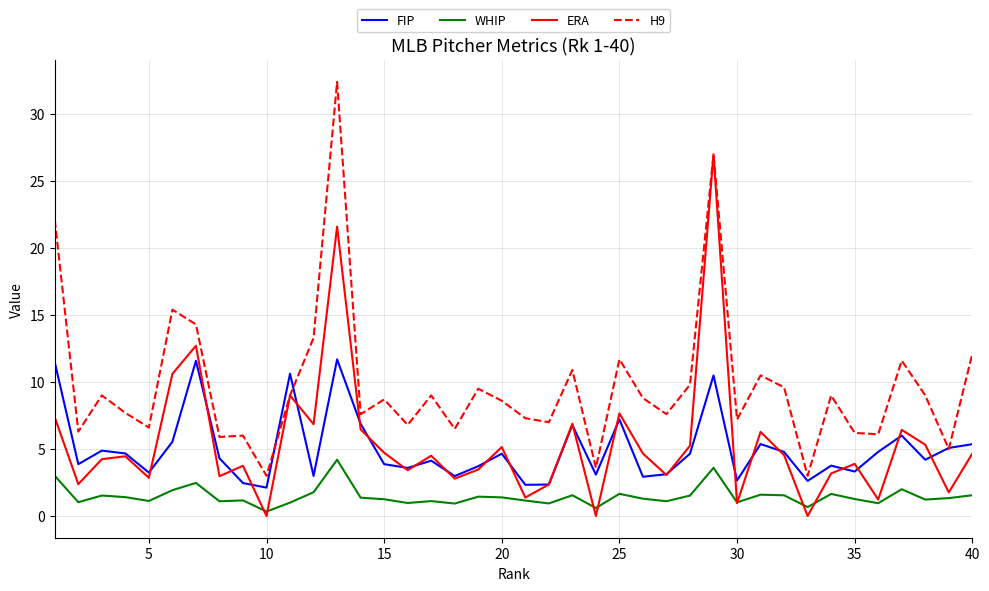

True or false: FIP and WHIP intersect in this chart.

False